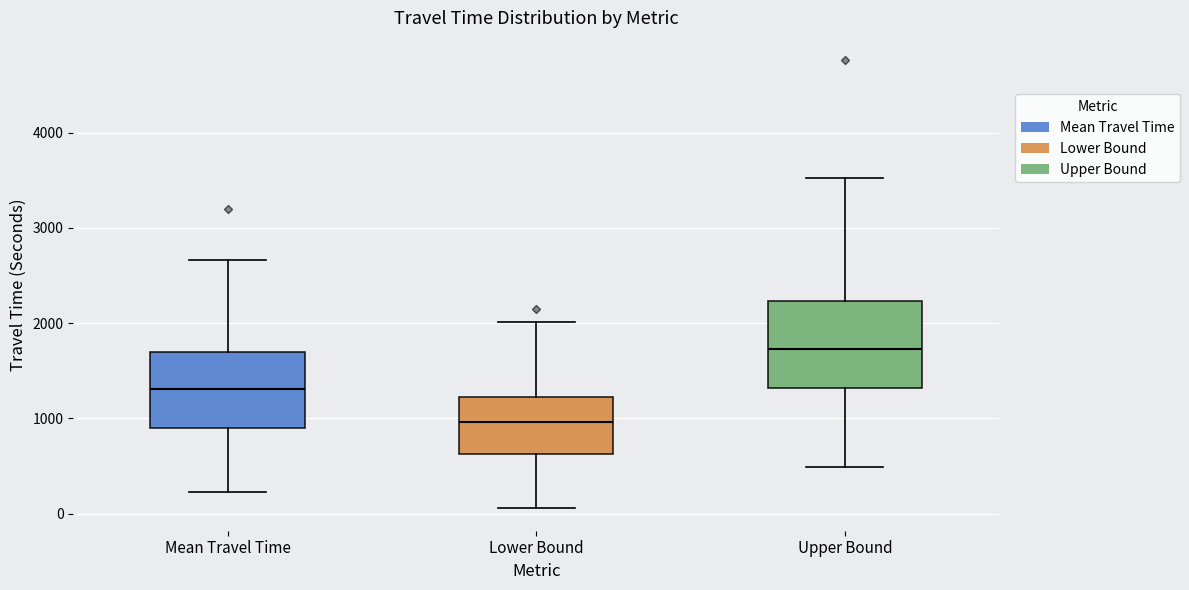

Reading left to right, transcribe this box plot: for each box, give where its median line is, the range the box spans, and where its two whiskers end, as read against the y-axis. The values are not printed on the chart, so give them approximately, as read against the axis.

Mean Travel Time: median 1300, box 900 to 1700, whiskers 200 to 2700
Lower Bound: median 1000, box 600 to 1200, whiskers 100 to 2000
Upper Bound: median 1700, box 1300 to 2200, whiskers 500 to 3500